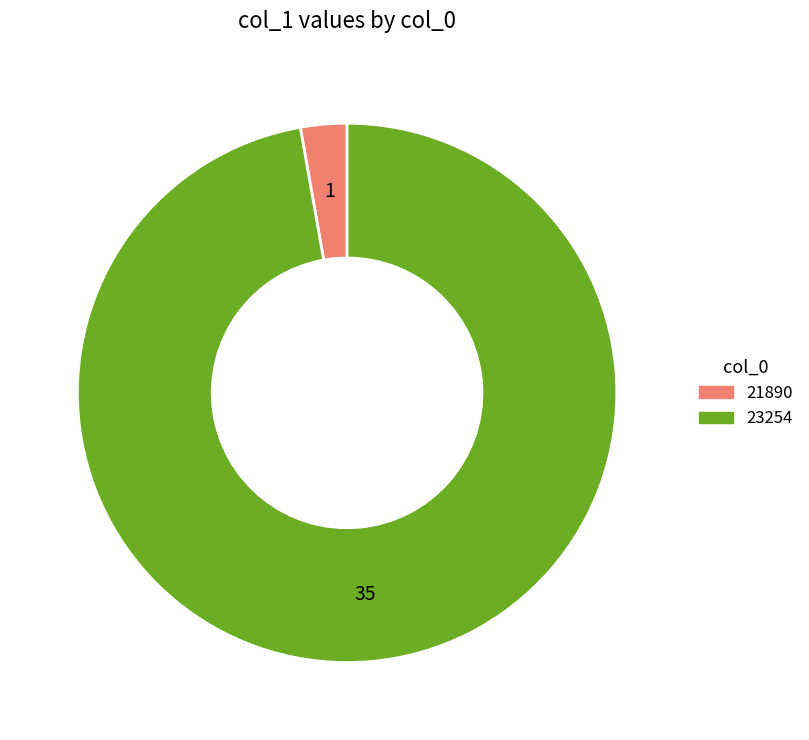

The 23254 slice represents 97% of the pie. True or false?

True